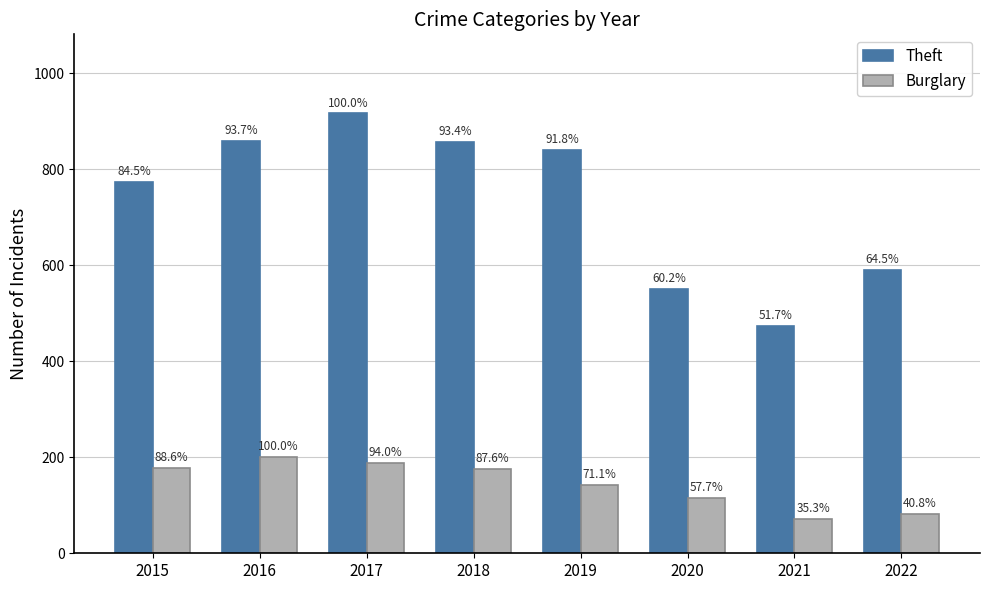

What are all the series names shown in the legend?

Theft, Burglary